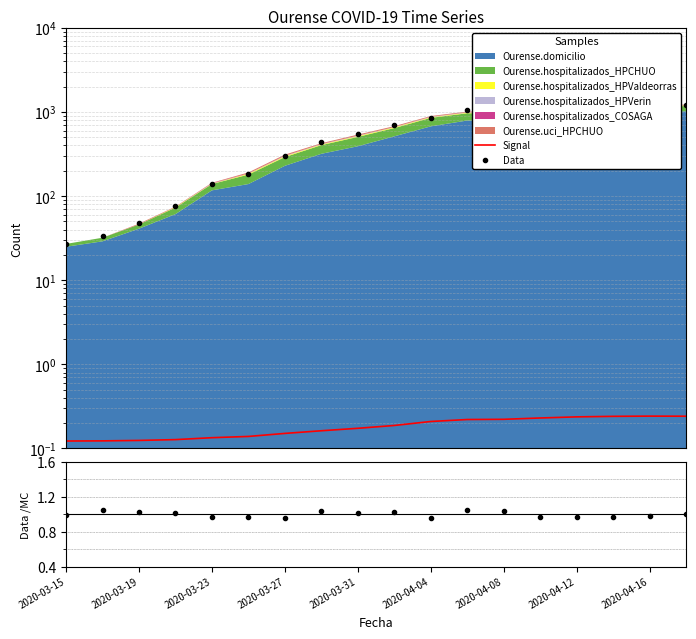

Rank the series by their maximum value, from highest to lowest.

Data, Data/MC, Signal